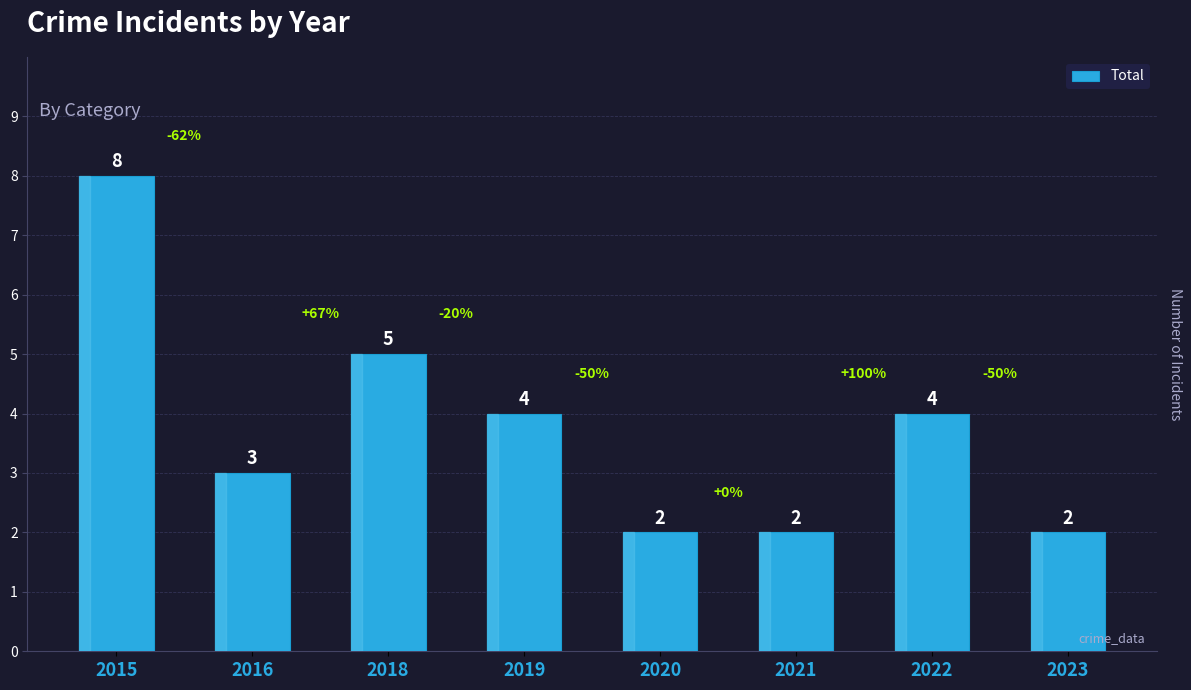

Is it true that the value at 2020 is 1?

False